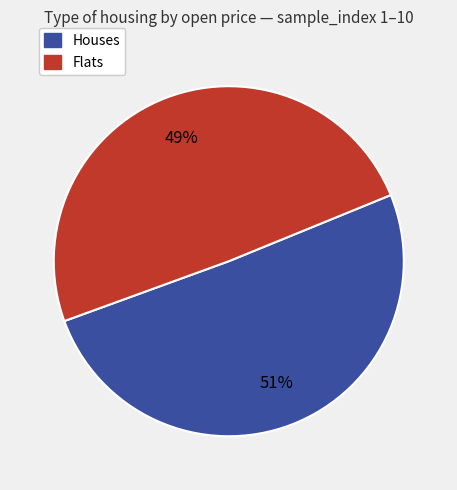

Count the number of slices in the pie.

2